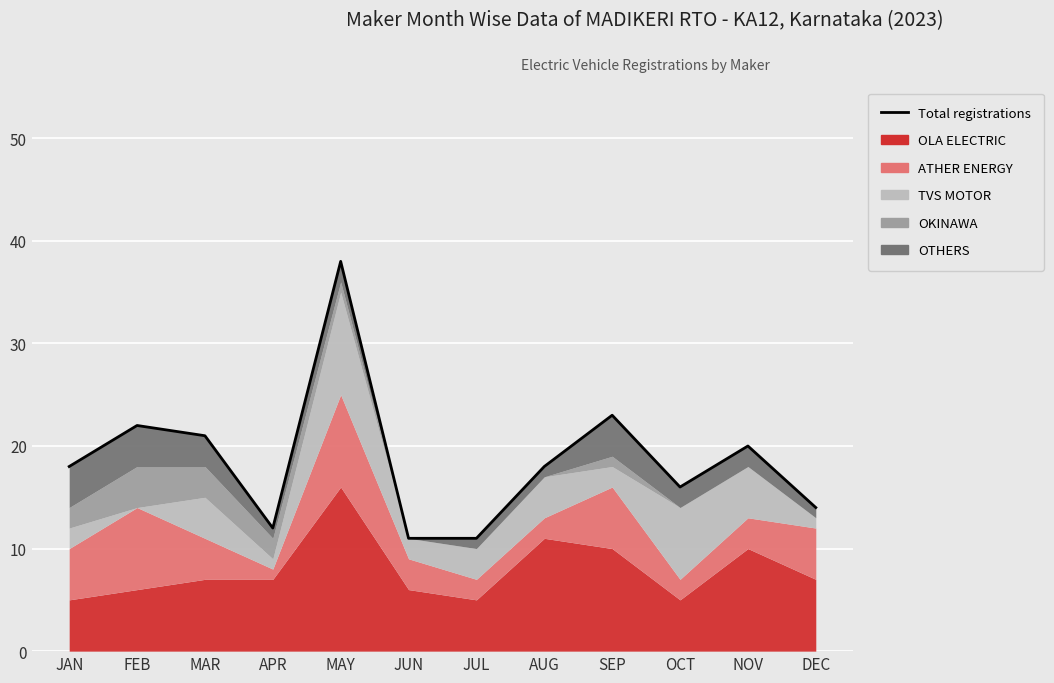

What is the label of the 9th point from the left?

SEP